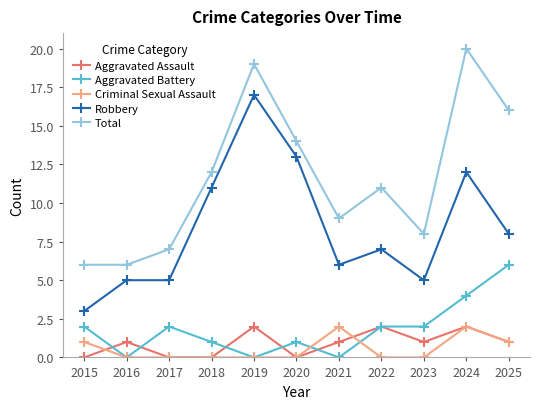

What is the total value across all series at 2016?

12